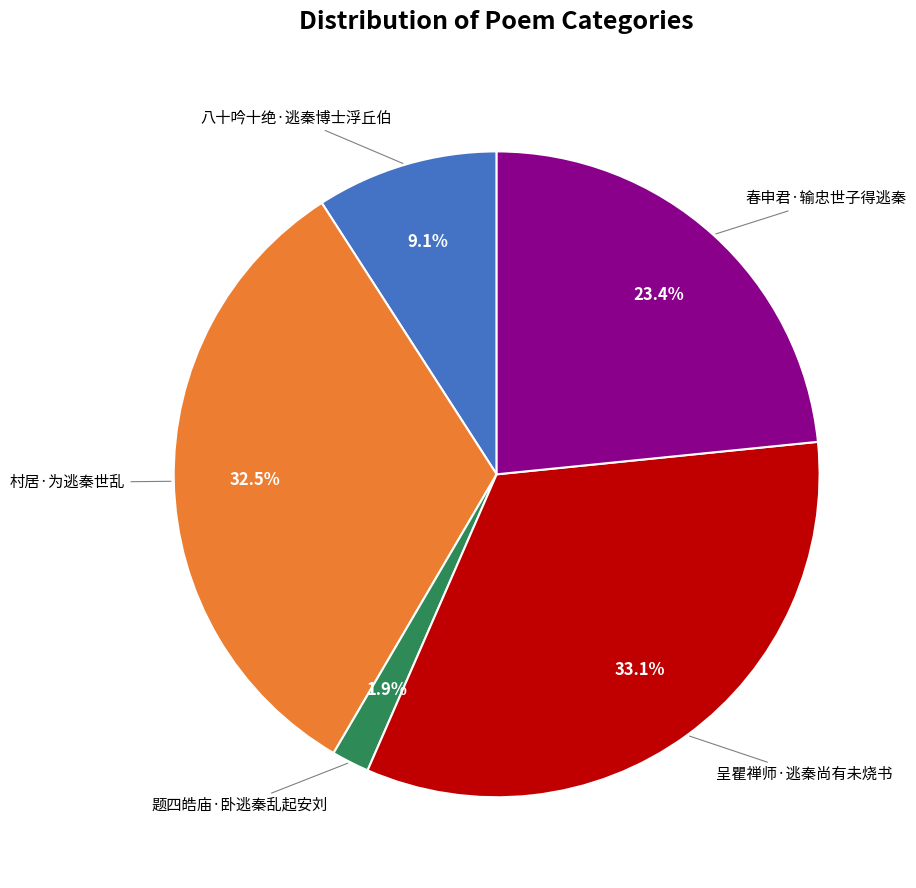

Is there any slice that represents more than half of the pie?

No